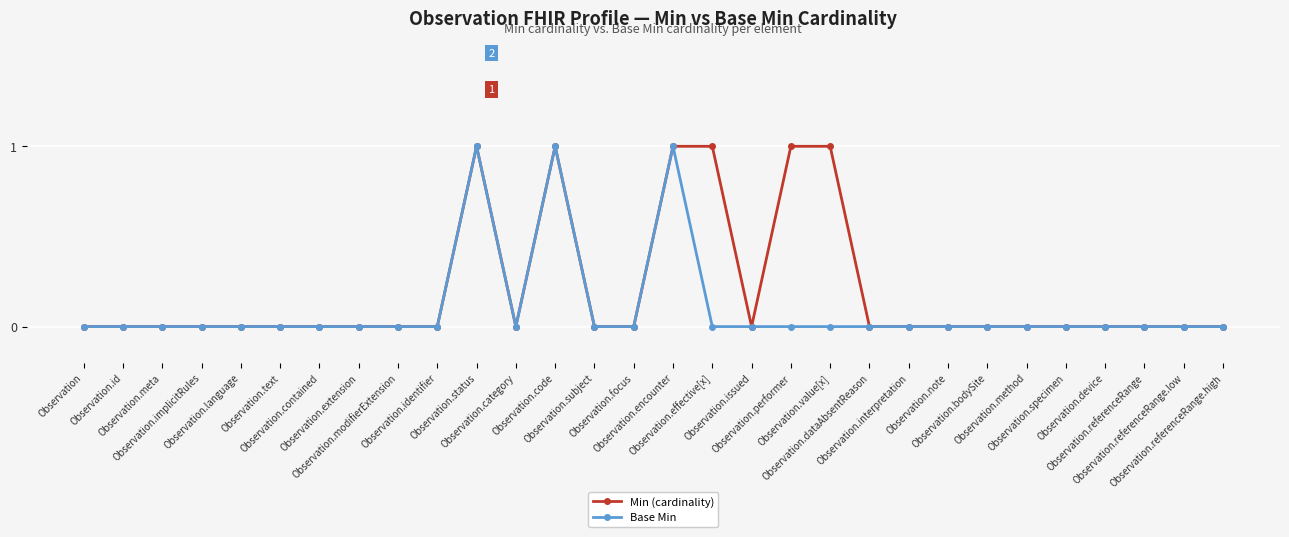

Rank the series by their average value, from highest to lowest.

Min (cardinality), Base Min